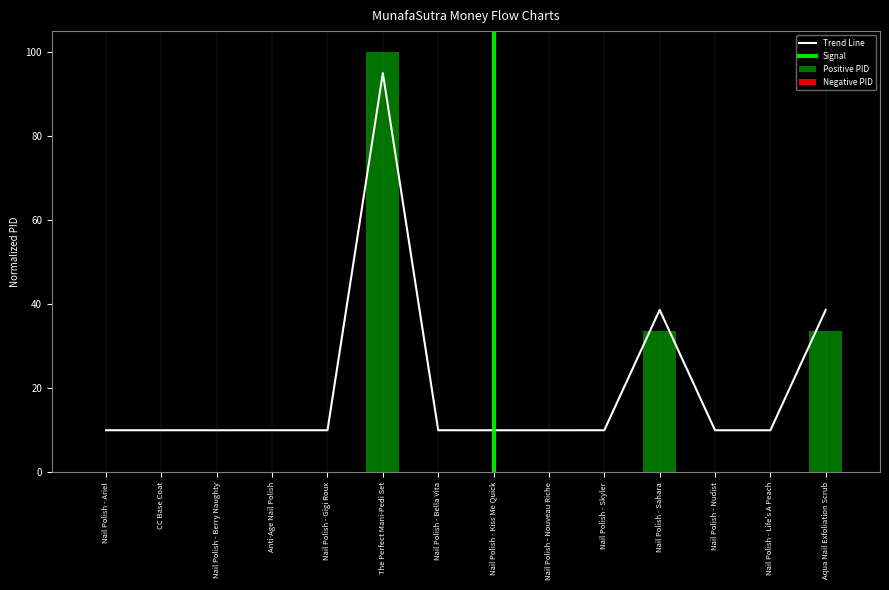

Does the chart contain stacked bars?

No